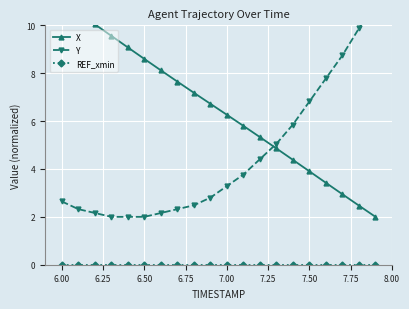

Count the number of data series in this chart.

3